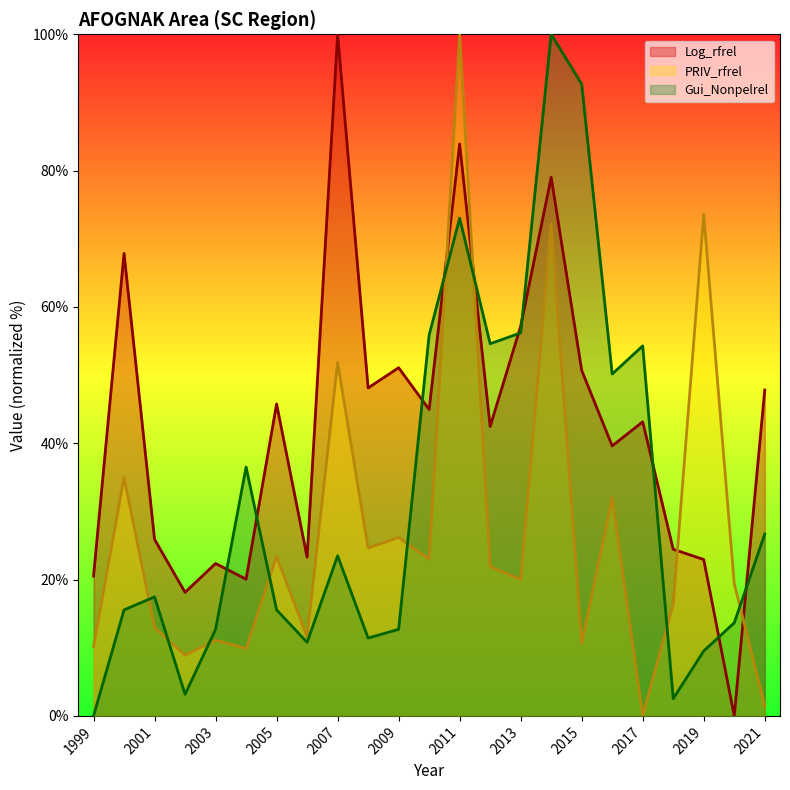

Where does the Log_rfrel series first go above 43?

2000